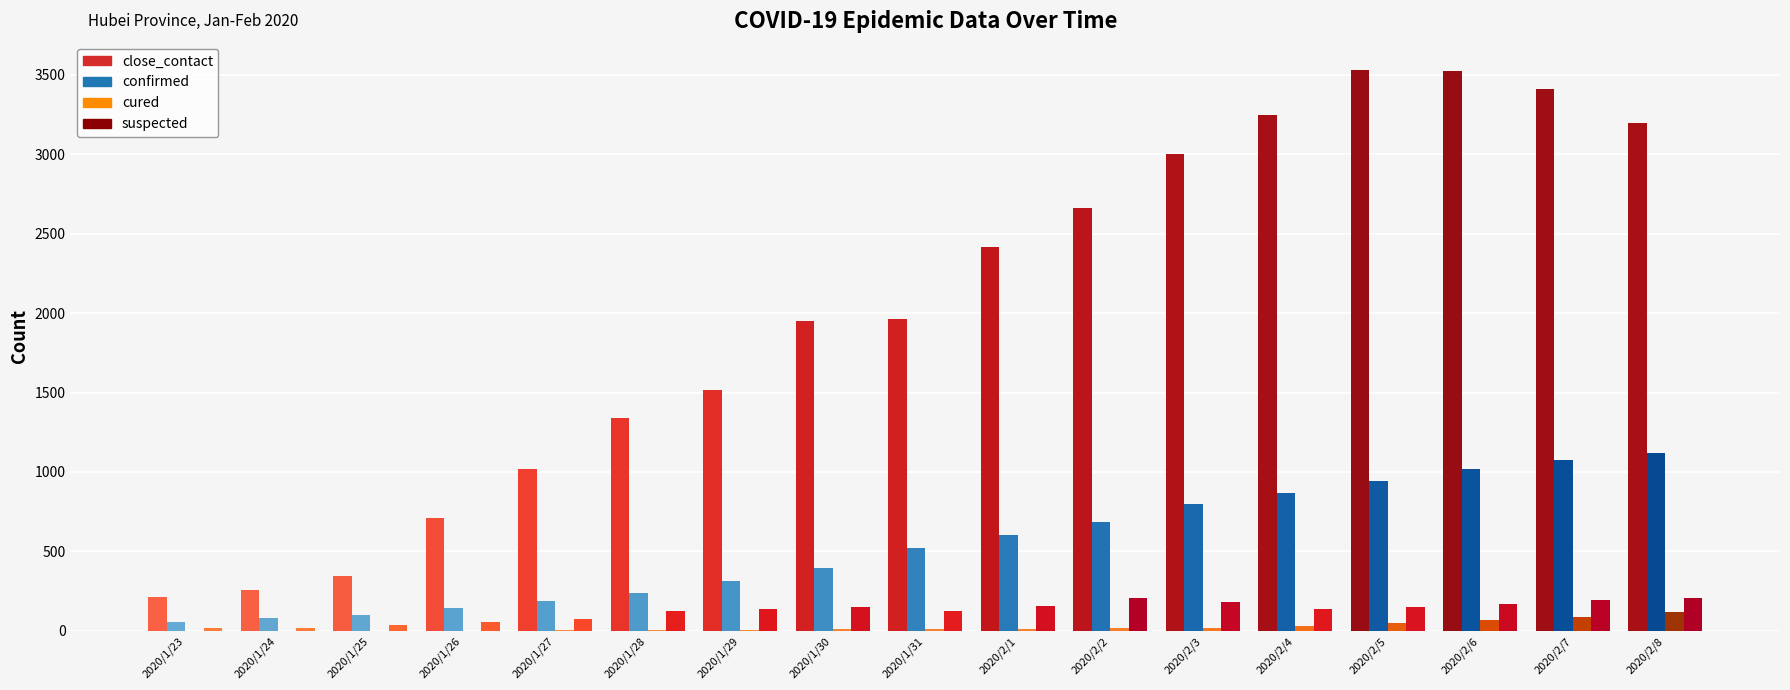

What is the sum of the suspected values at 2020/1/27 and 2020/2/4?

209